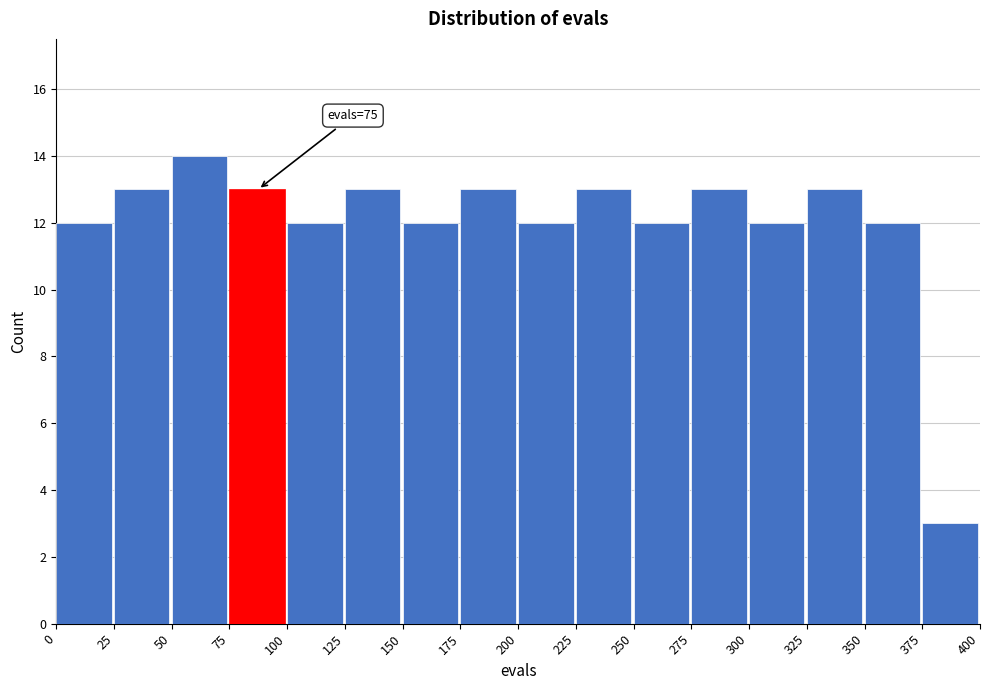

Which range on the x-axis has the tallest bar?

50 to 75